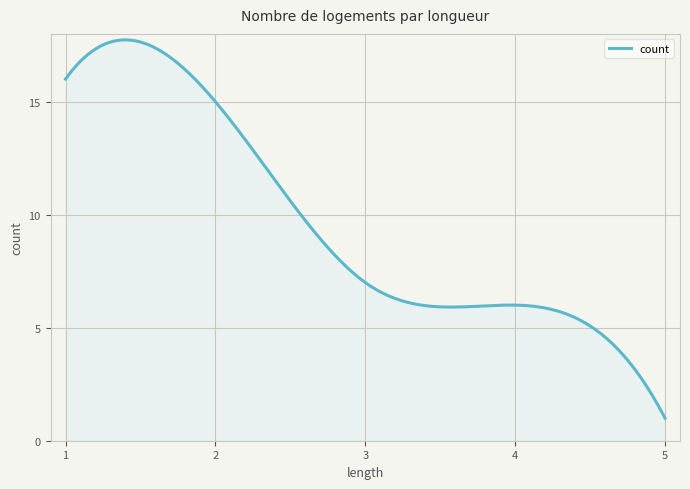

What is the difference between the maximum and minimum values?

16.7